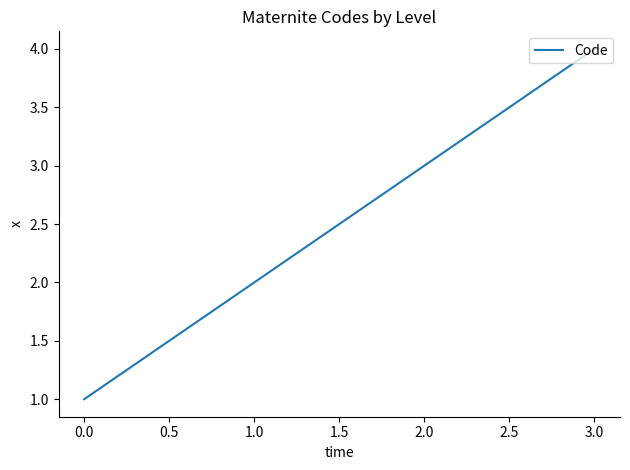

Rank the categories by value from highest to lowest.

3.0, 2.0, 1.0, 0.0